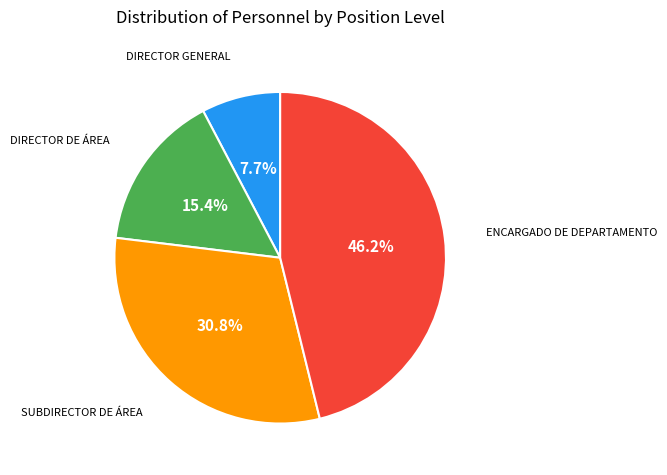

Is there a majority slice in this chart?

No